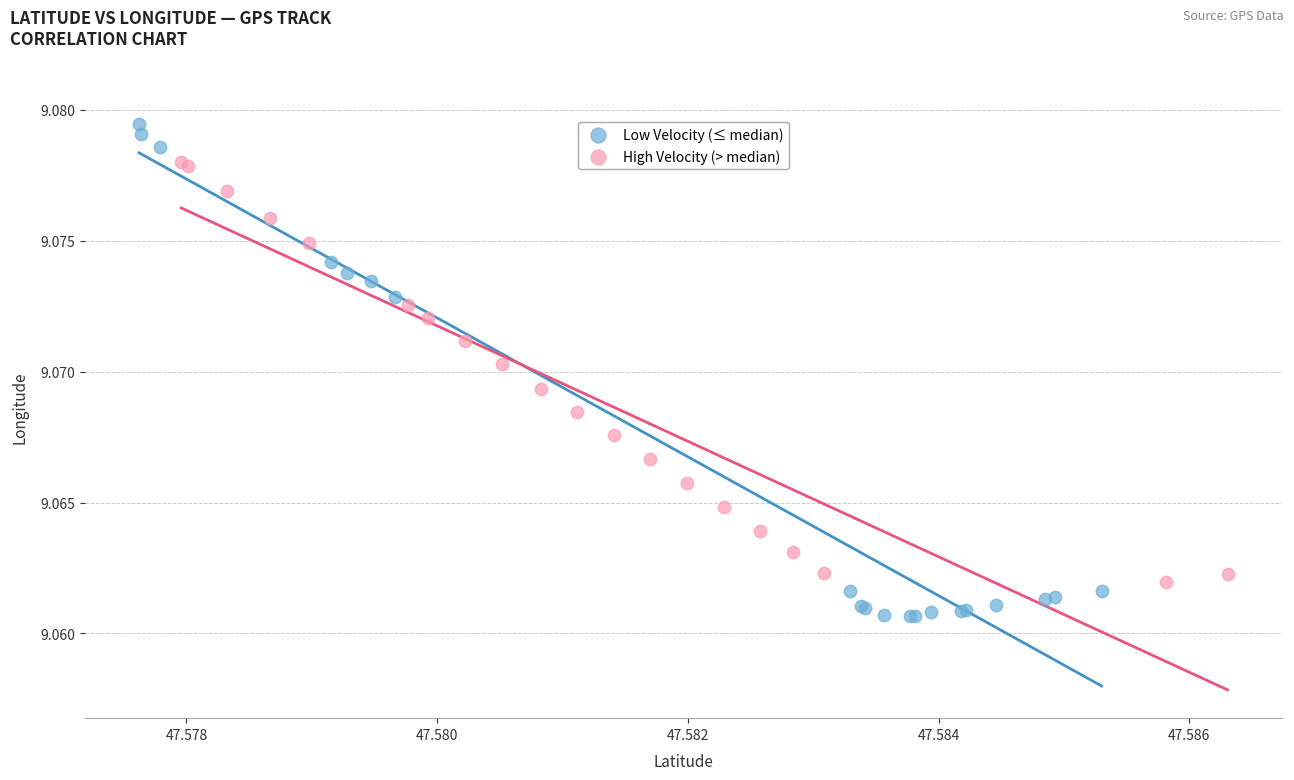

Which series contains the lowest Y value?

Low Velocity (≤ median)